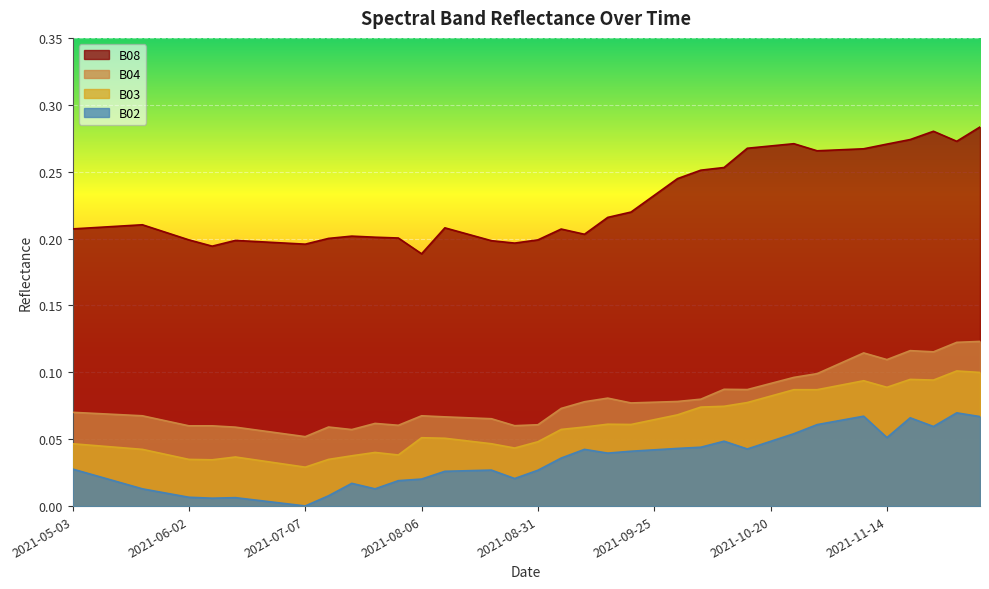

Which label corresponds to the smallest value in the chart?

2021-07-07